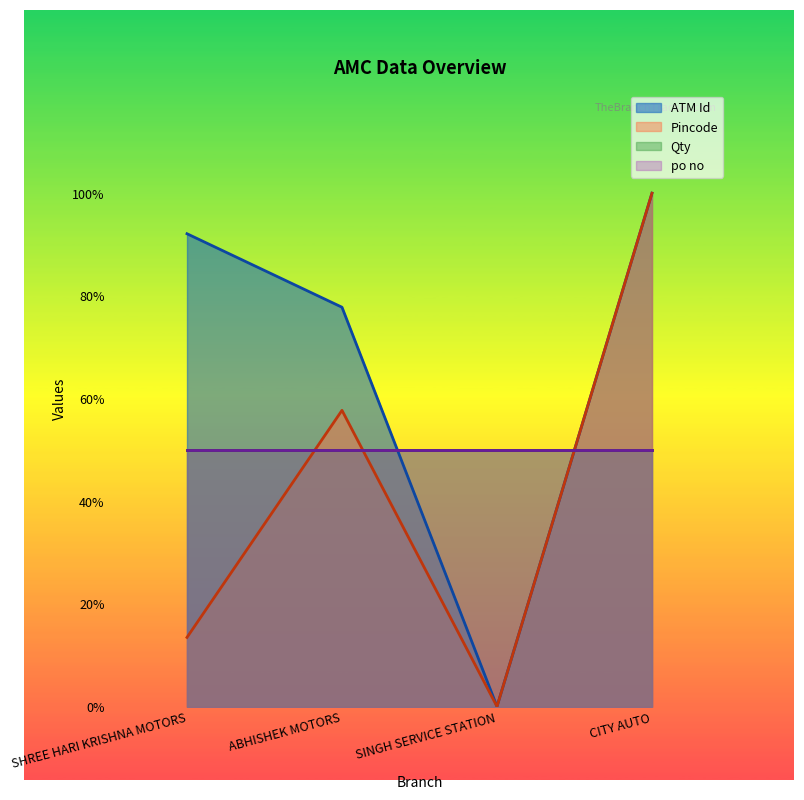

Does the chart display data point markers on the line(s)?

No